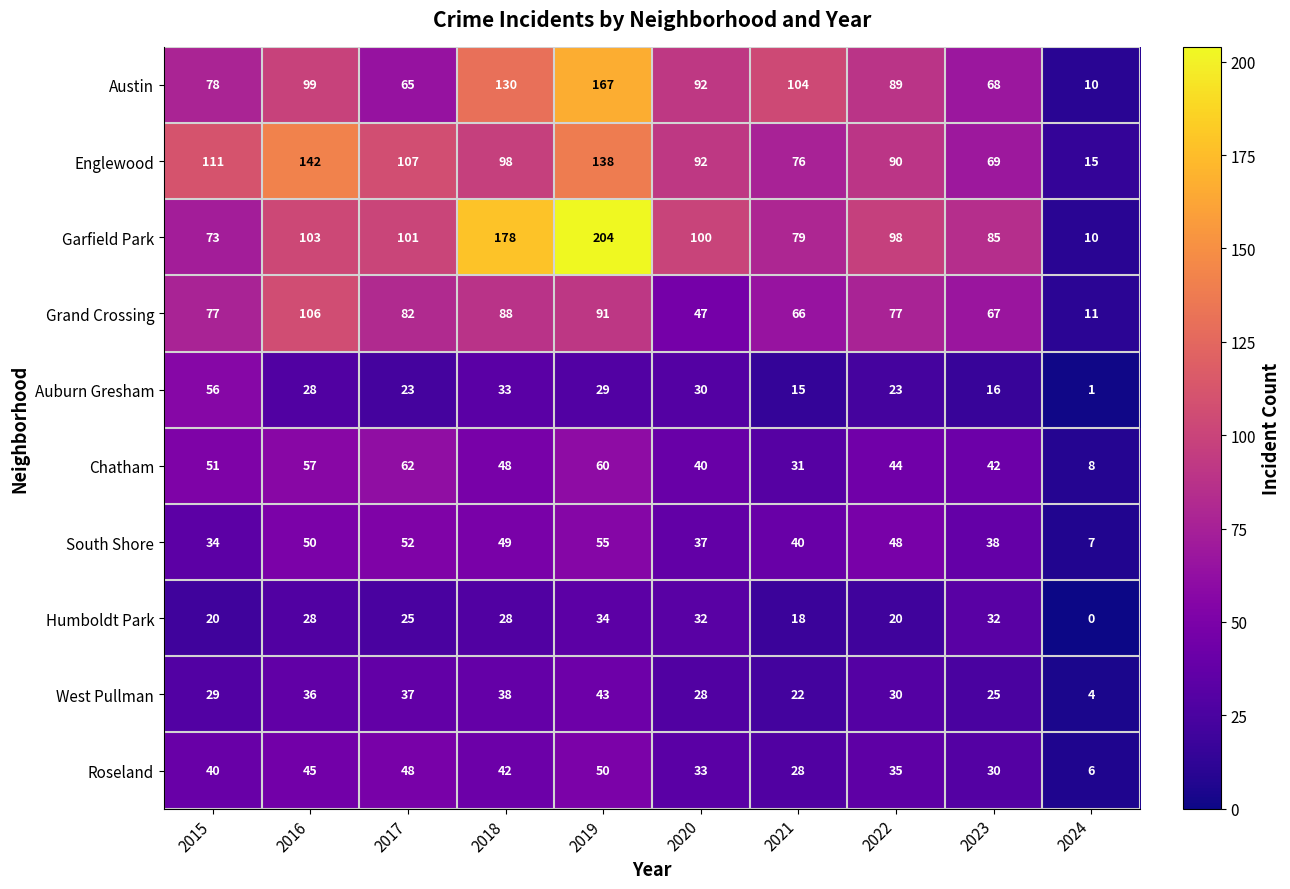

Rank the categories by Garfield Park value from highest to lowest.

2019, 2018, 2016, 2017, 2020, 2022, 2023, 2021, 2015, 2024